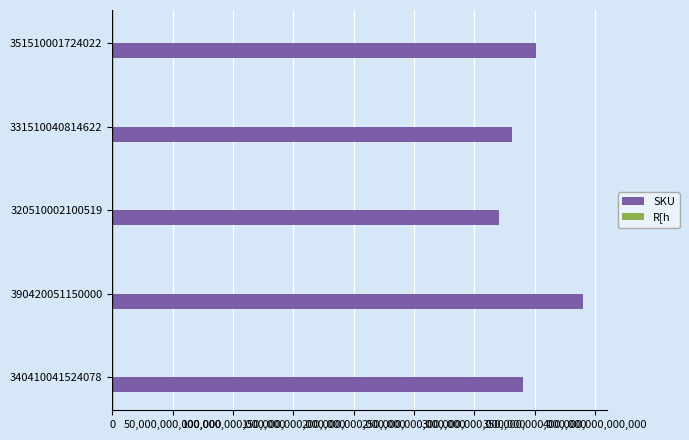

Which series changed the most between 390420051150000 and 351510001724022?

SKU